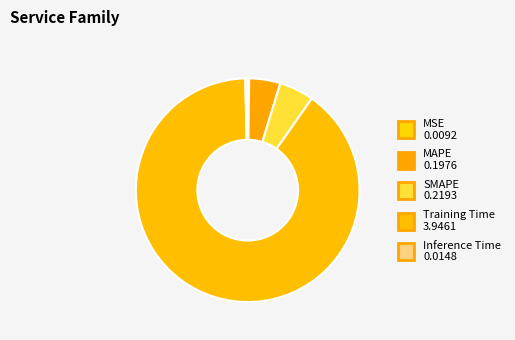

The MAPE slice represents 1% of the pie. True or false?

False